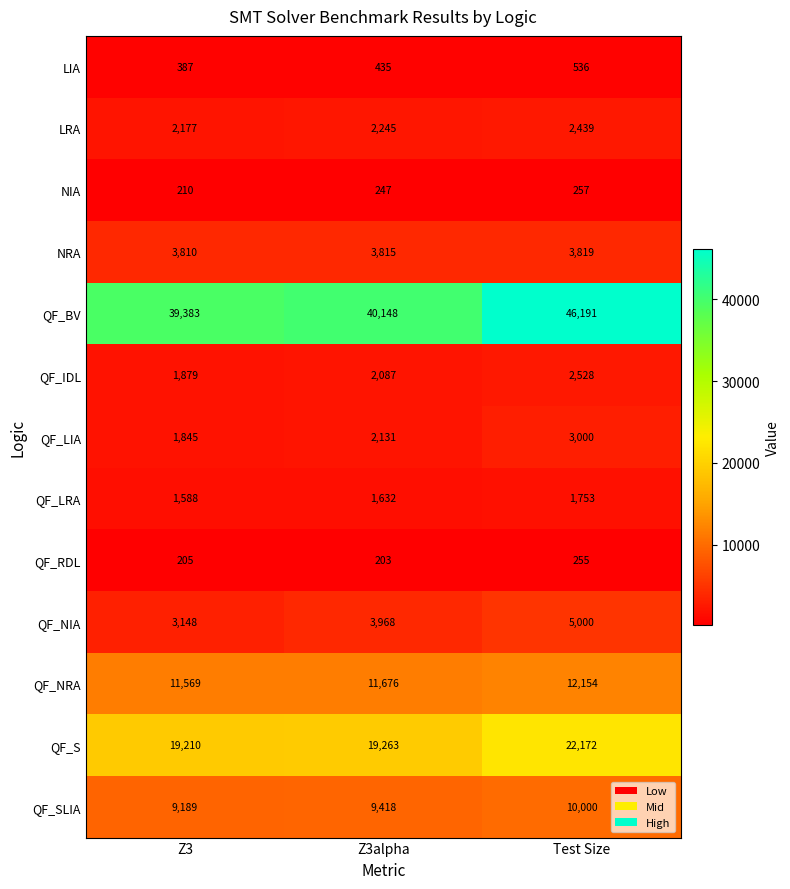

What is the total value across all series at Z3?

94600